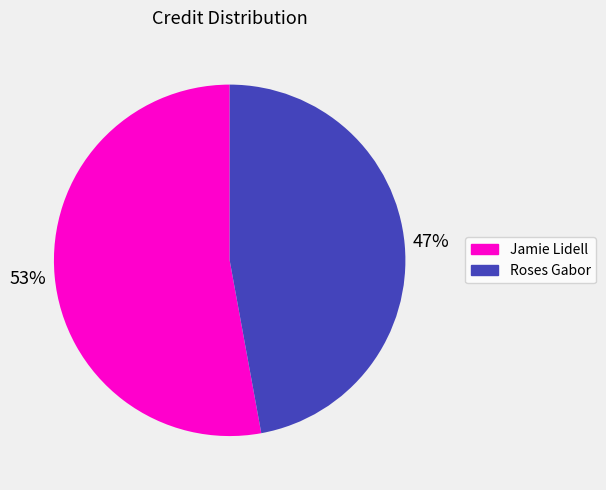

Count the number of slices in the pie.

2